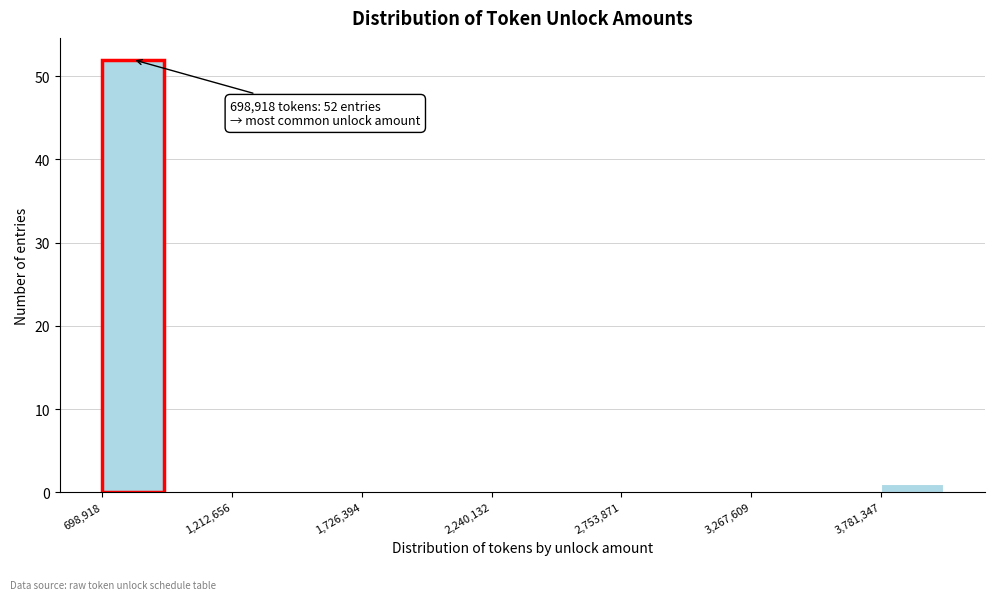

Read against the x-axis, roughly where is the centre of the tallest bar?

800000